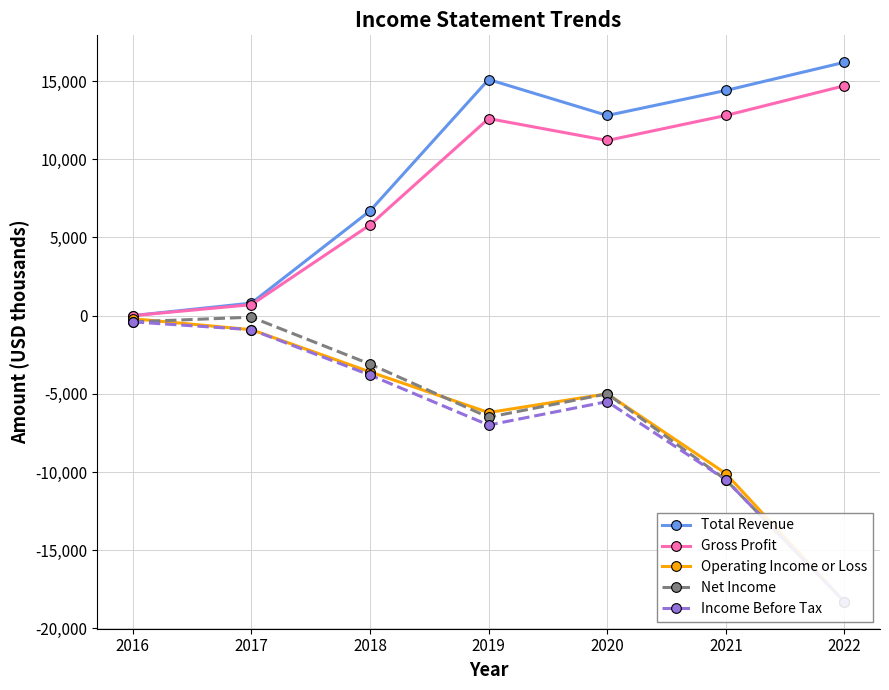

What is the difference between the highest and lowest values at 2016?

400